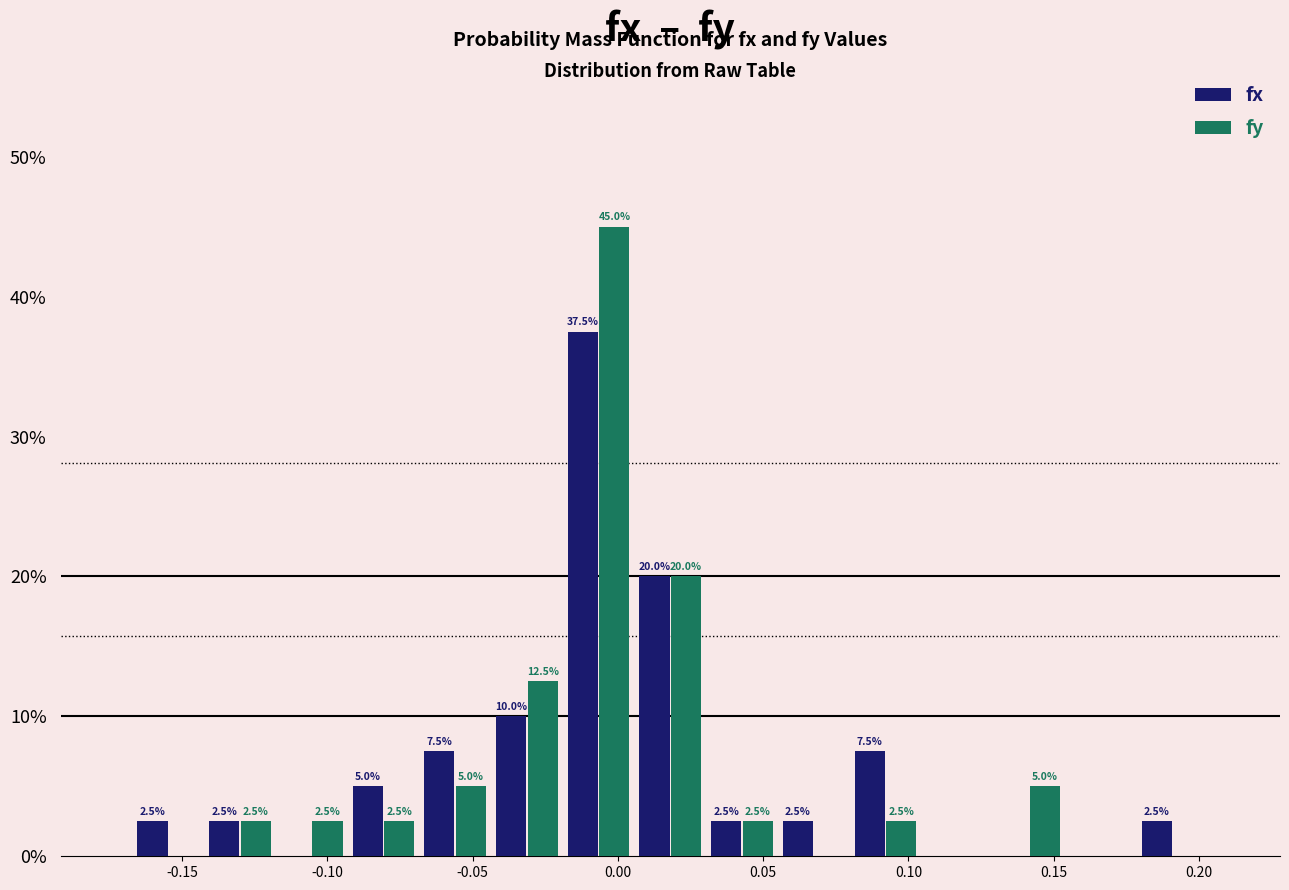

In the fx series, which range on the x-axis has the tallest bar?

-0.020 to 0.005